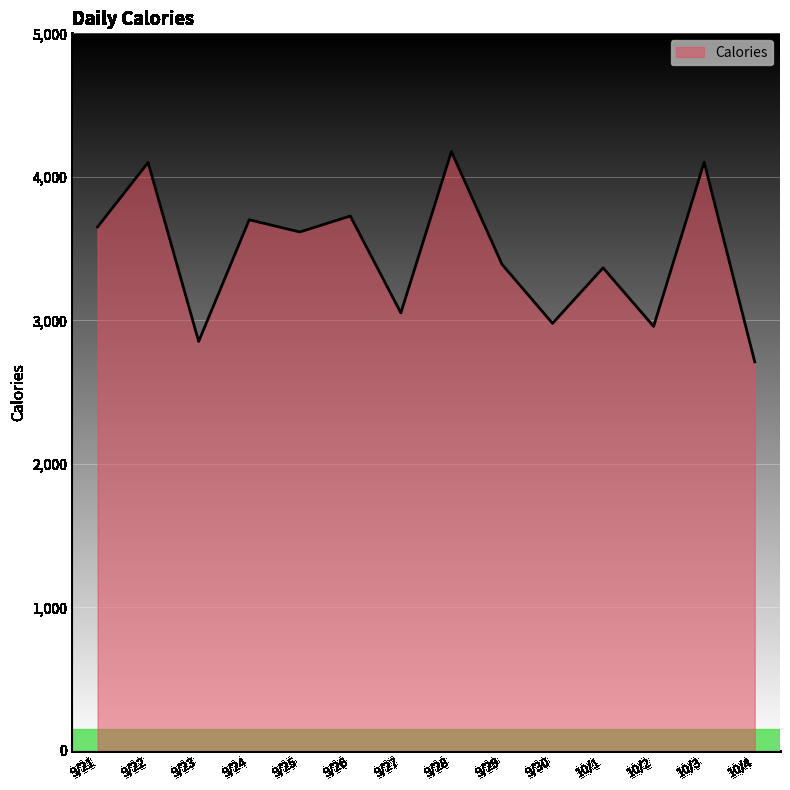

At which category does the chart reach its minimum across all series?

10/4